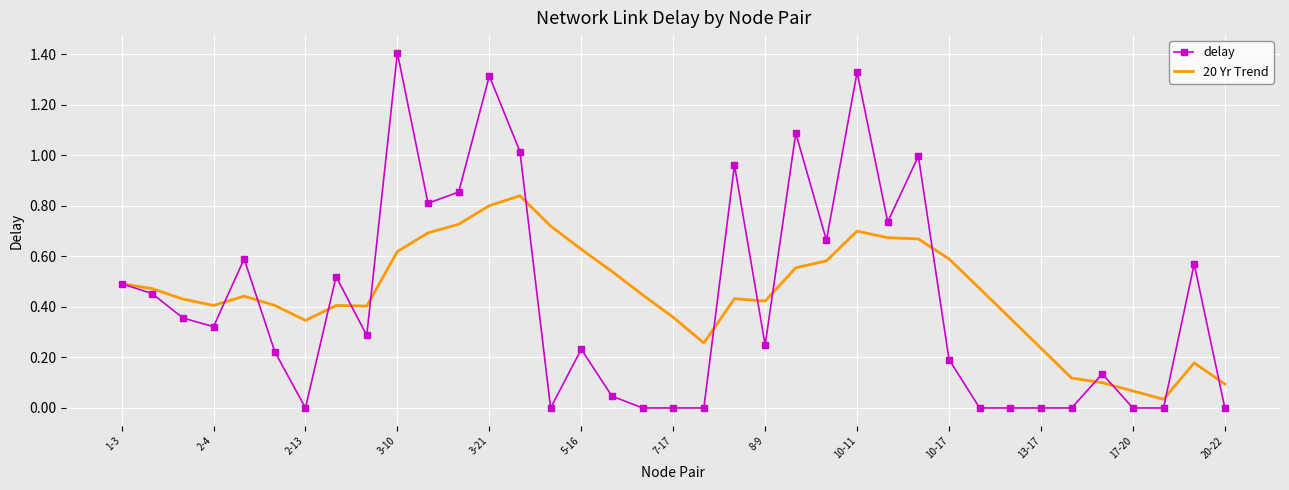

Rank the series by their maximum value, from highest to lowest.

delay, 20 Yr Trend